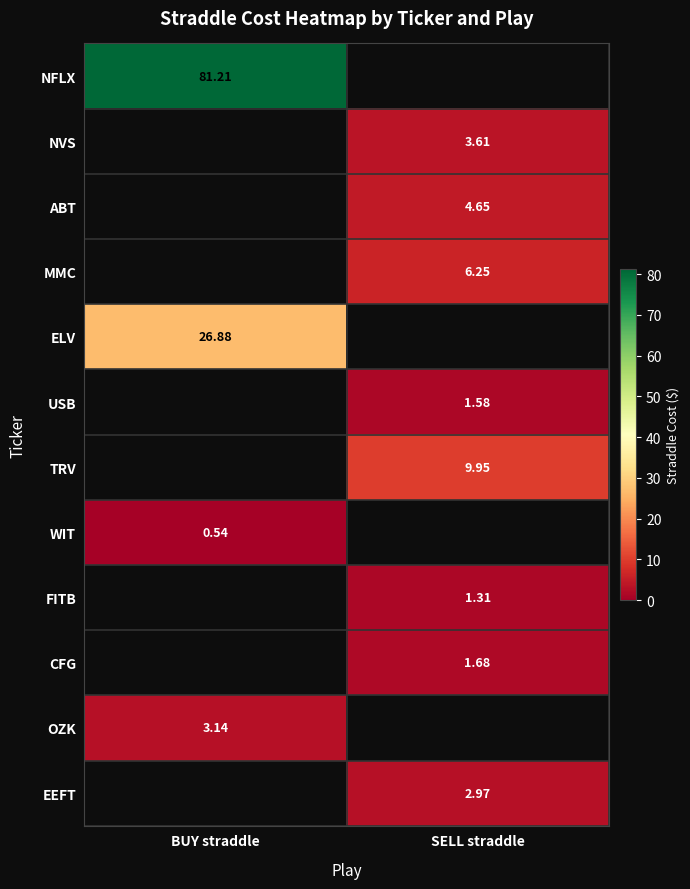

At which label does NFLX reach its minimum?

BUY straddle